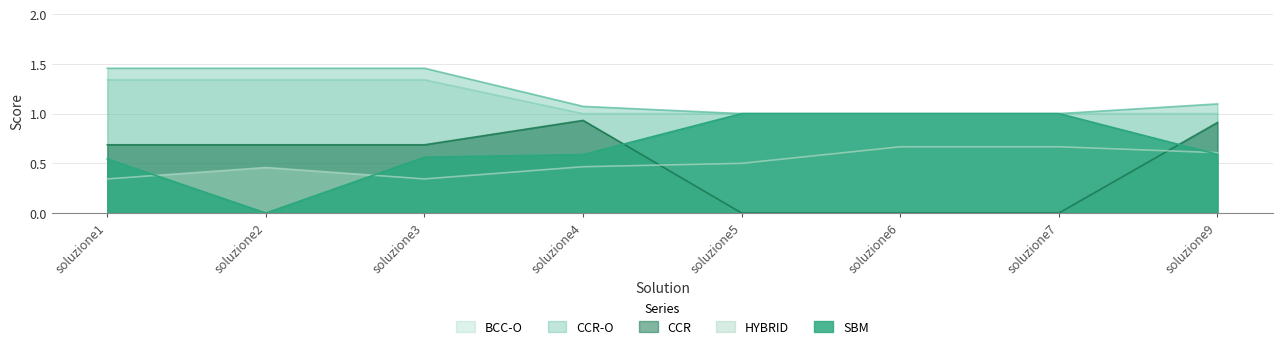

Reading left to right, transcribe all the data shown in this chart.

SBM: 0.5	0.0	0.6	0.6	1.0	1.0	1.0	0.6
HYBRID: 0.3	0.5	0.3	0.5	0.5	0.7	0.7	0.6
CCR: 0.7	0.7	0.7	0.9	0.0	0.0	0.0	0.9
CCR-O: 1.5	1.5	1.5	1.1	1.0	1.0	1.0	1.1
BCC-O: 1.3	1.3	1.3	1.0	1.0	1.0	1.0	1.0